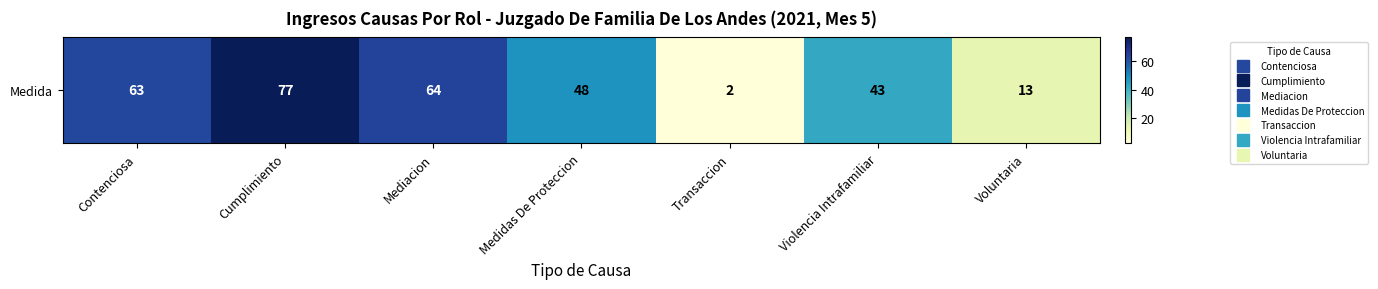

Where does the data first go above 48?

Contenciosa